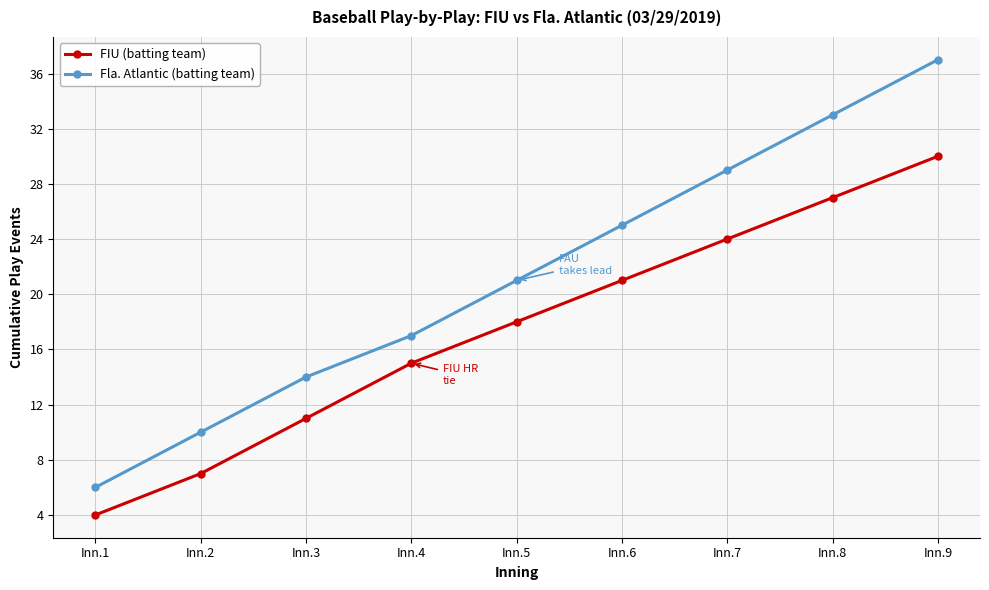

What is the sum of the FIU (batting team) values at Inn.7 and Inn.2?

31